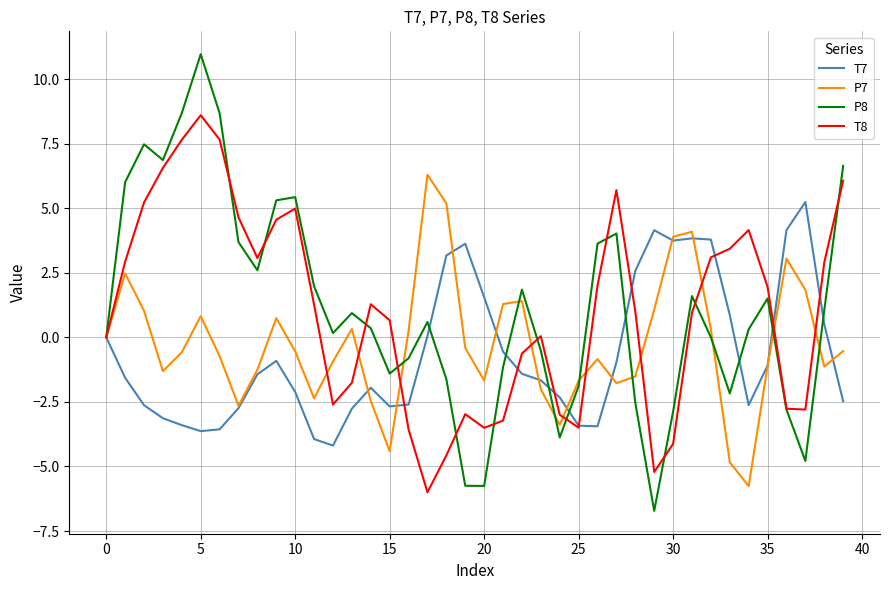

What is the maximum value shown in the chart?

11.0